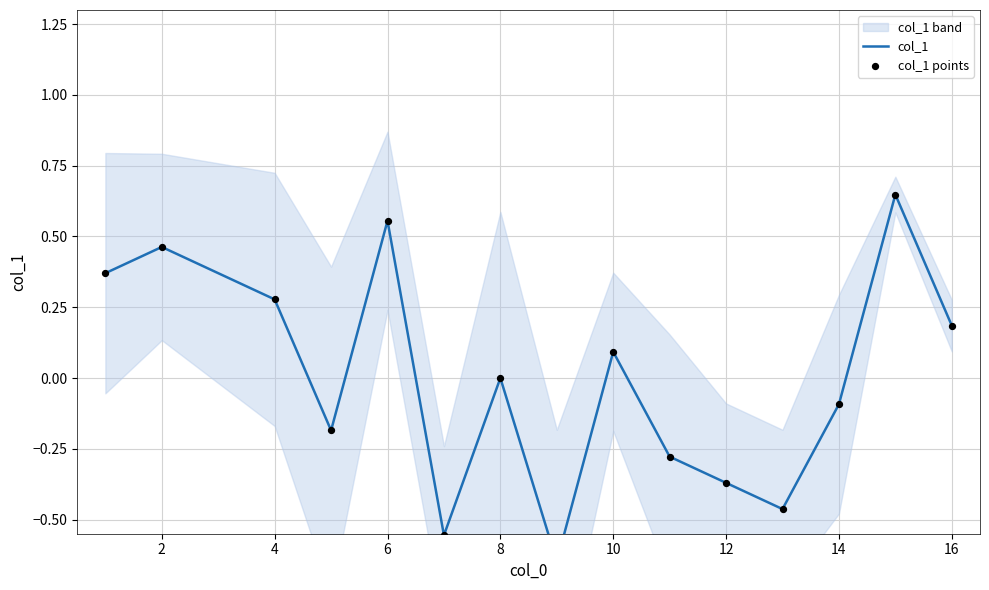

Which series contains the lowest Y value?

col_1